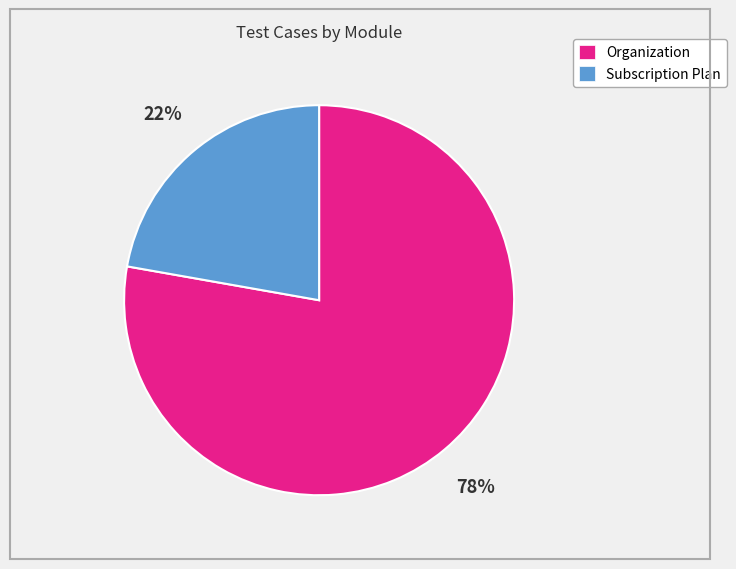

Count the number of slices in the pie.

2